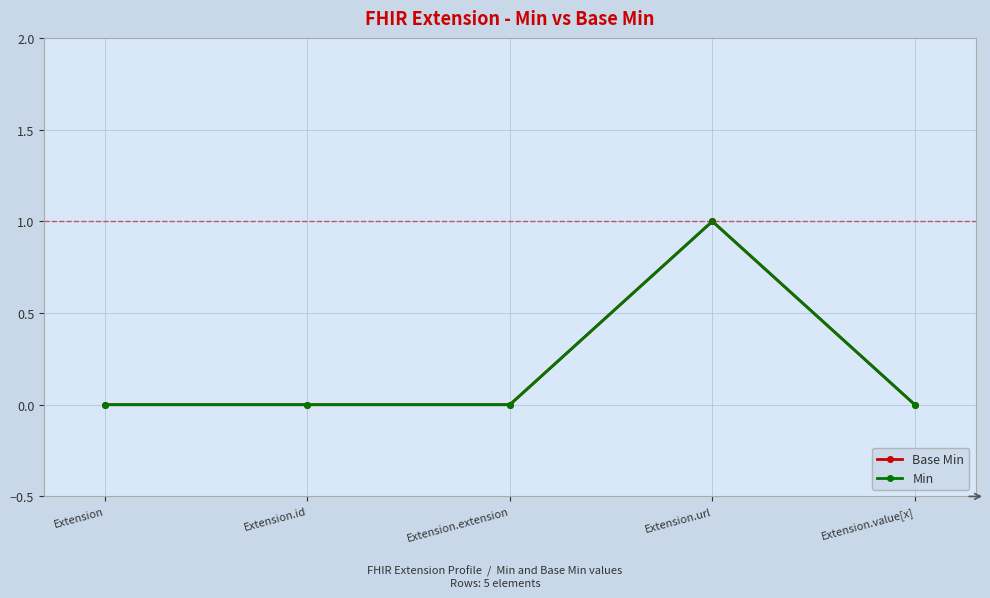

What position from the left is Extension.id?

2